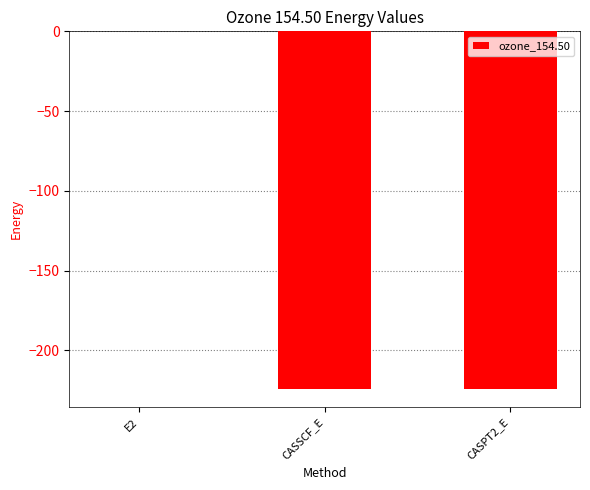

What is the sum of the values at CASPT2_E and CASSCF_E?

-448.7